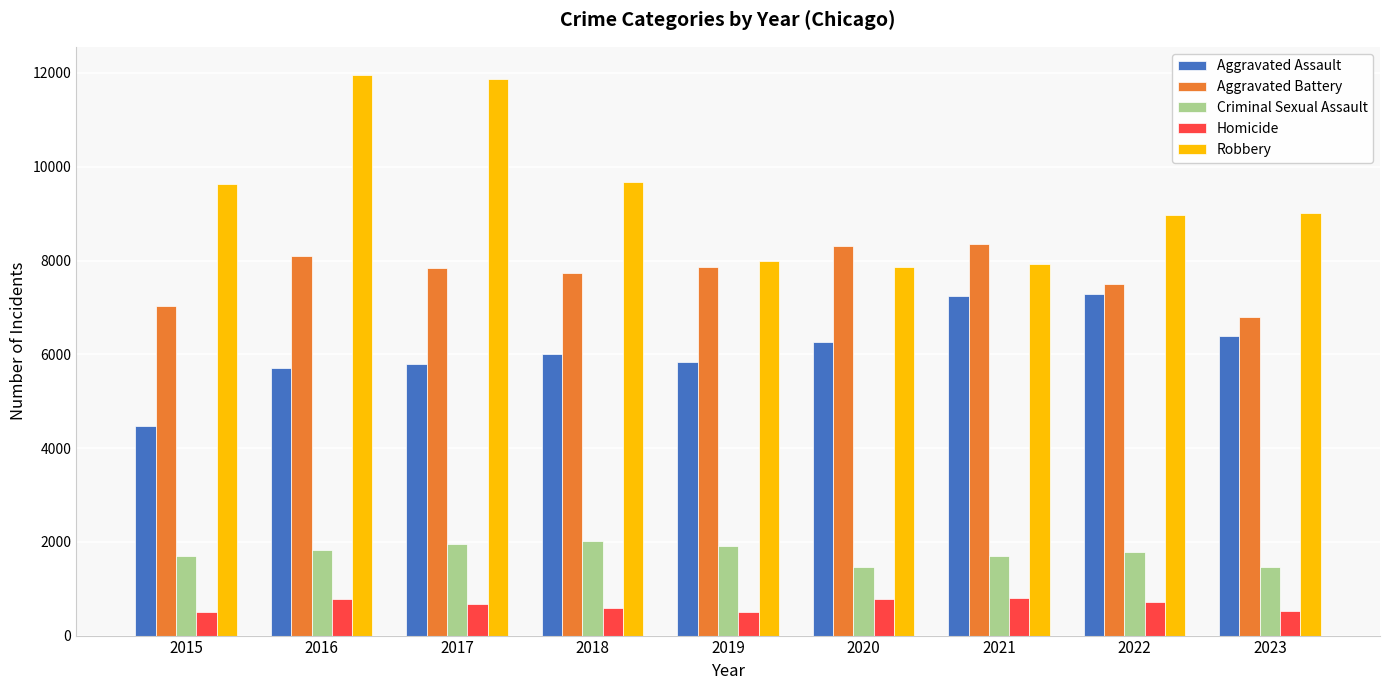

What is the lowest value of the Criminal Sexual Assault series?

1466